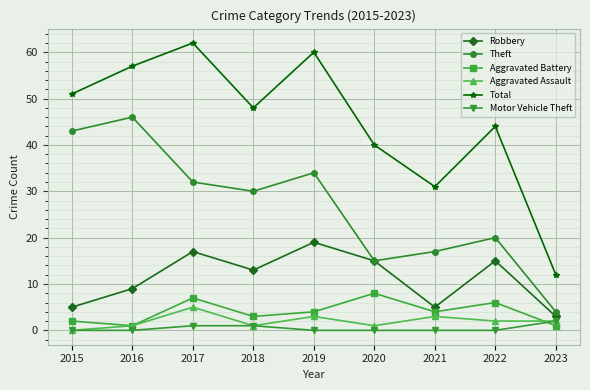

The Robbery series shows 15 at 2022. True or false?

True